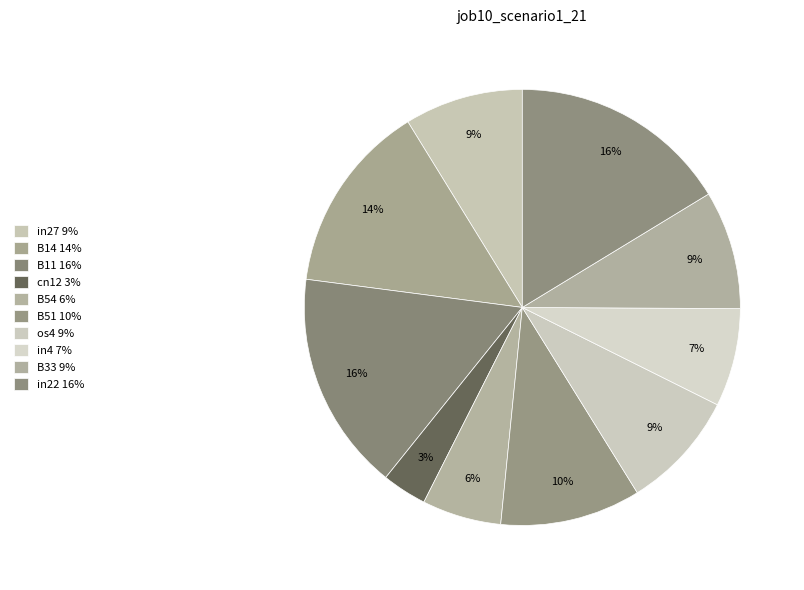

Does any single category account for the majority?

No